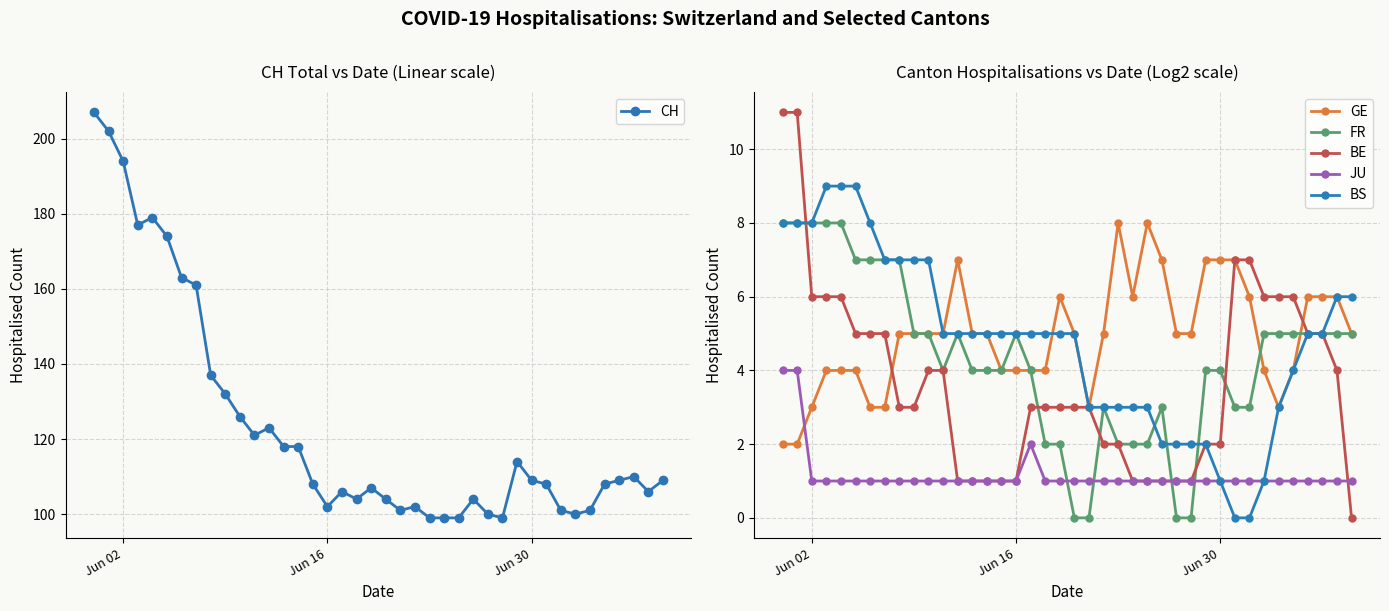

True or false: BE and GE cross at least once.

True